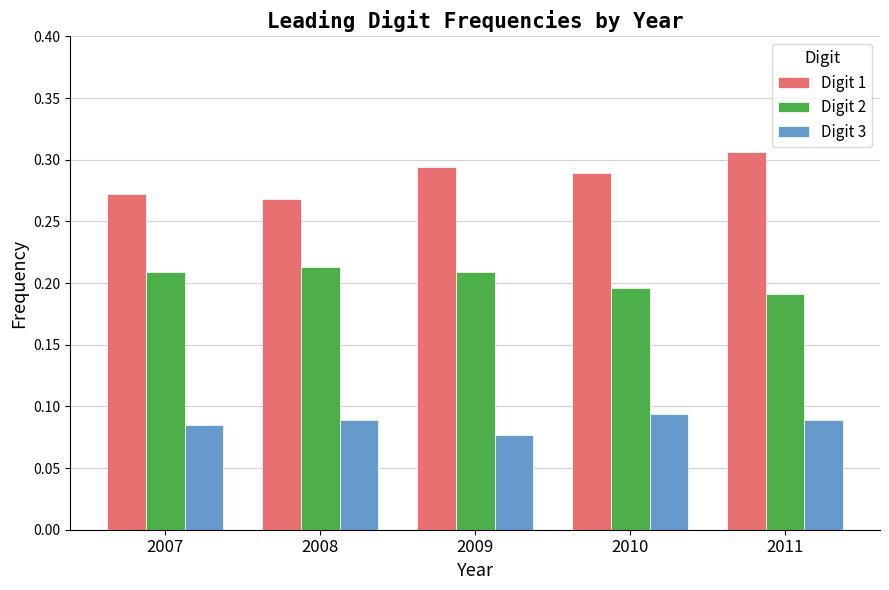

Which series has the largest total across all categories?

Digit 1